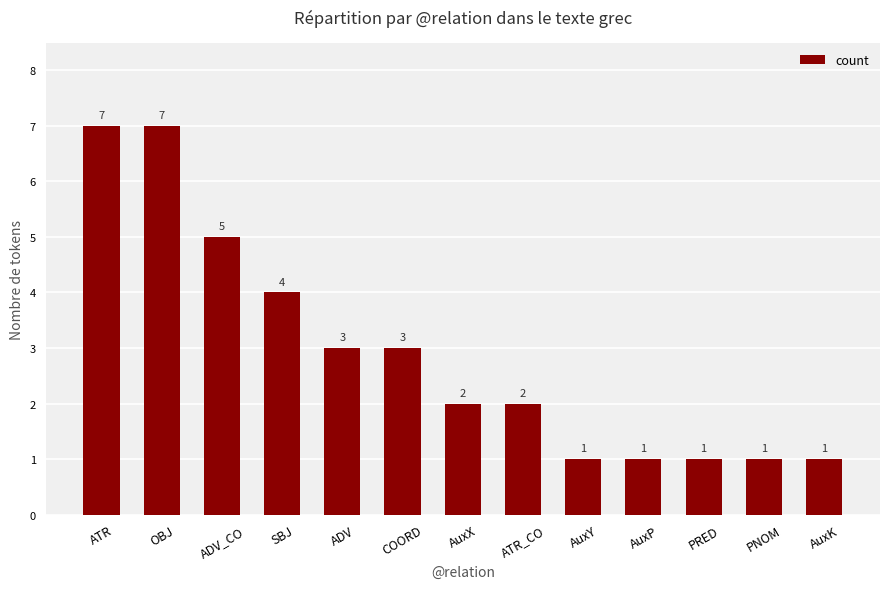

Reading left to right, extract all data points from this chart.

ATR=7	OBJ=7	ADV_CO=5	SBJ=4	ADV=3	COORD=3	AuxX=2	ATR_CO=2	AuxY=1	AuxP=1	PRED=1	PNOM=1	AuxK=1